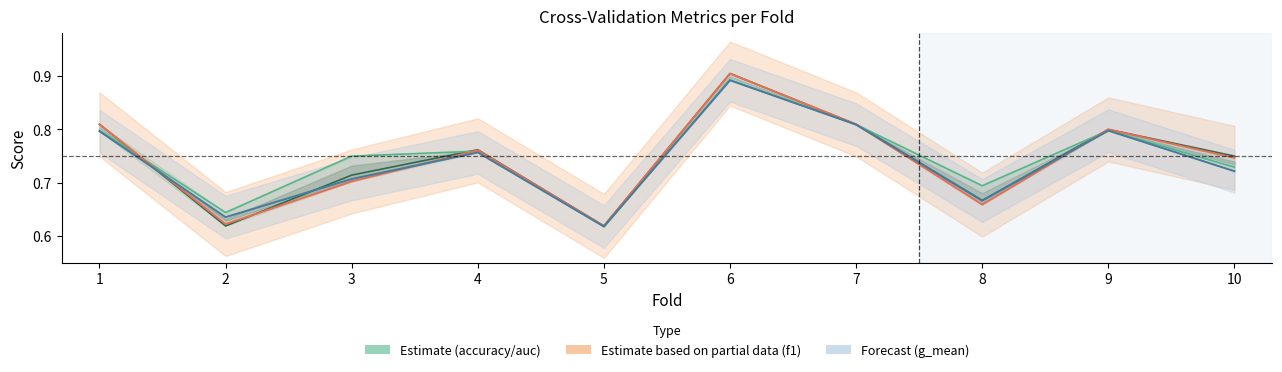

How many series are shown in this chart?

4